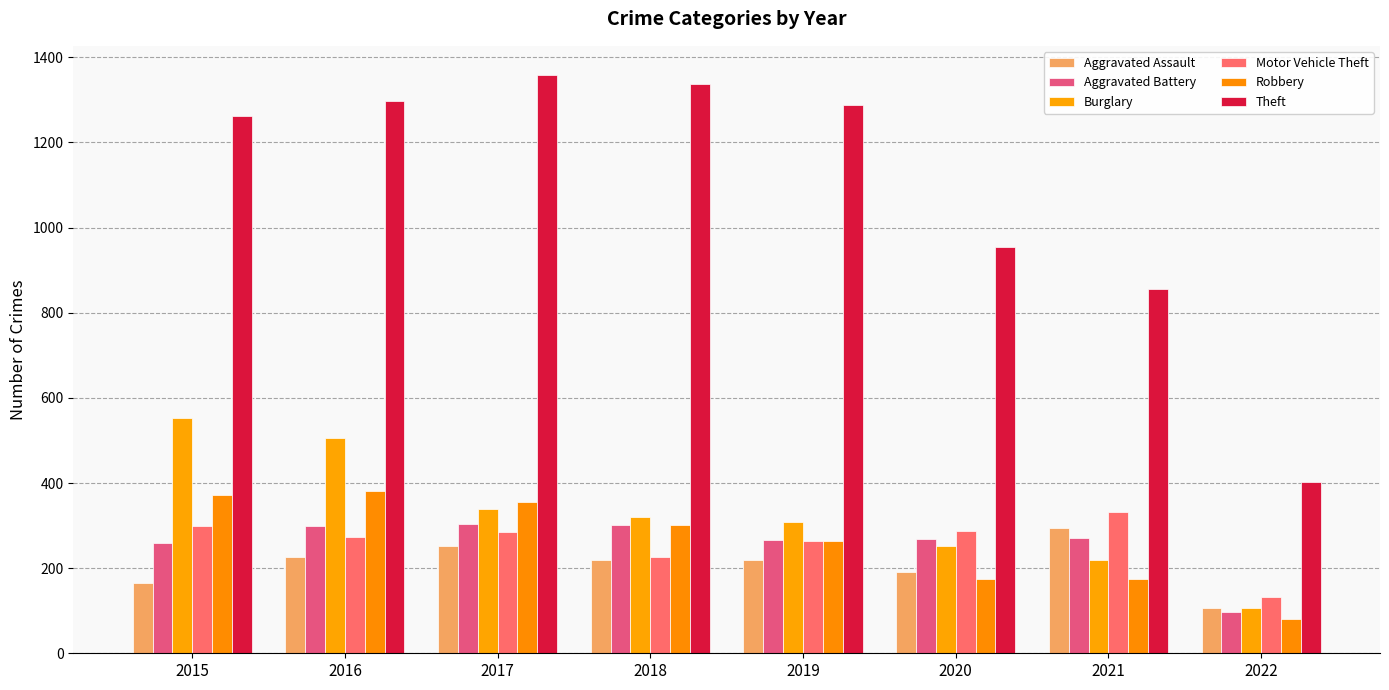

How many groups of bars are there?

8